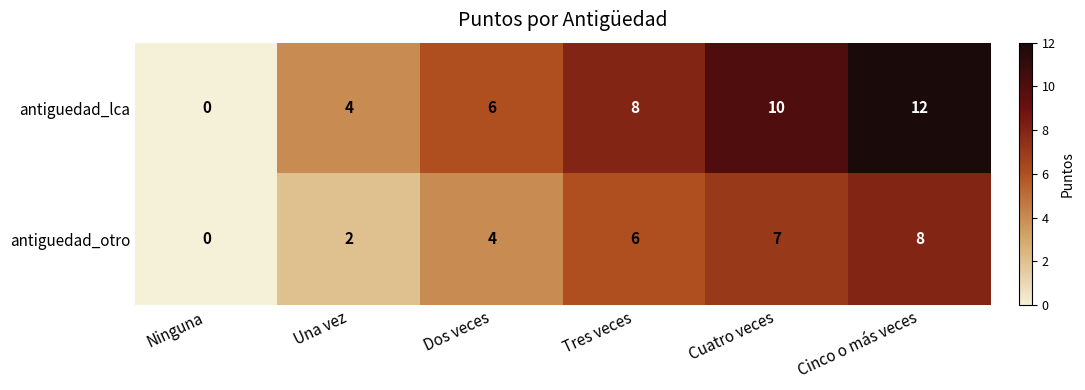

Which series has the largest total across all categories?

antiguedad_lca